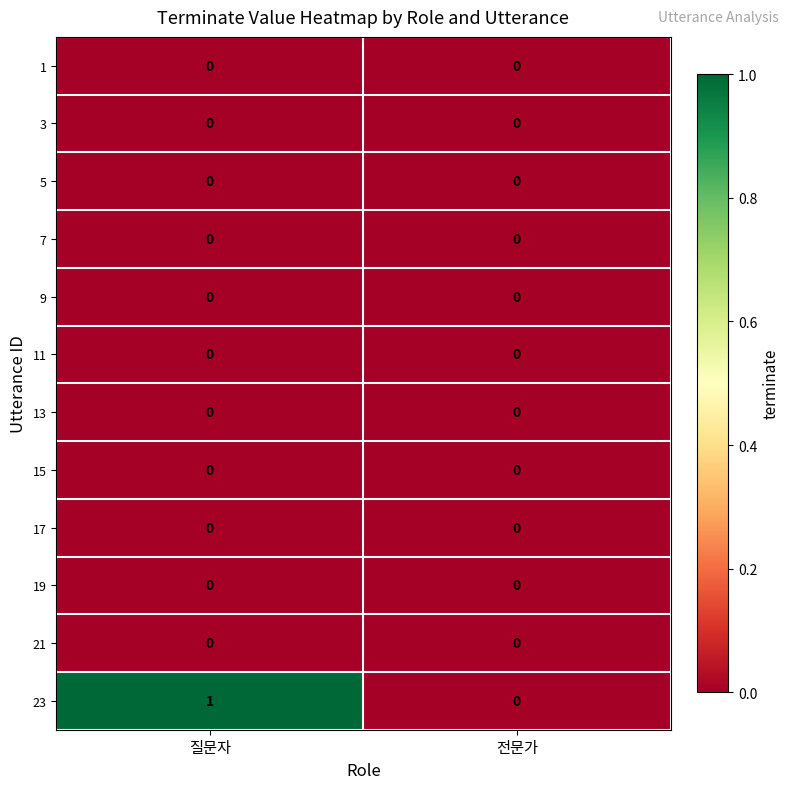

List the labels in order of 23 value, smallest first.

전문가, 질문자